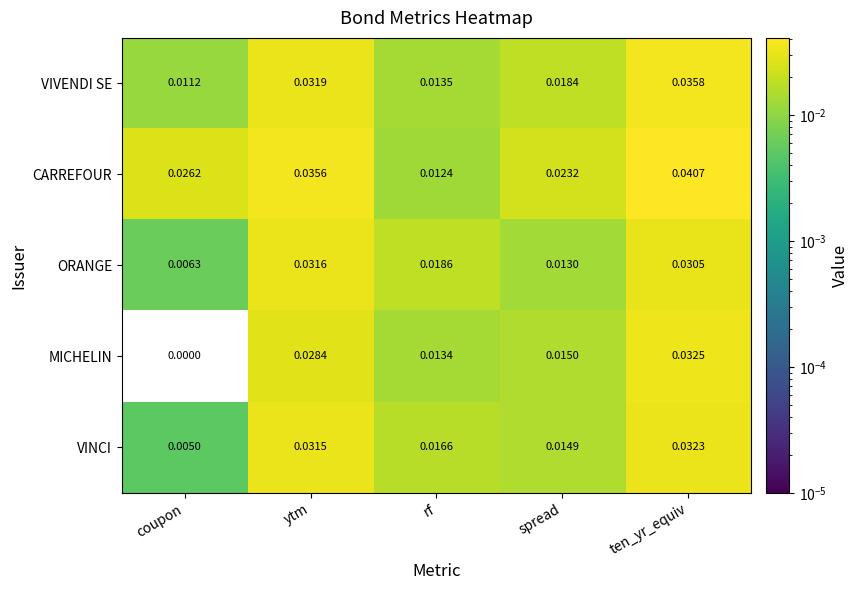

List the series in order of their peak value, highest first.

CARREFOUR, VIVENDI SE, MICHELIN, VINCI, ORANGE